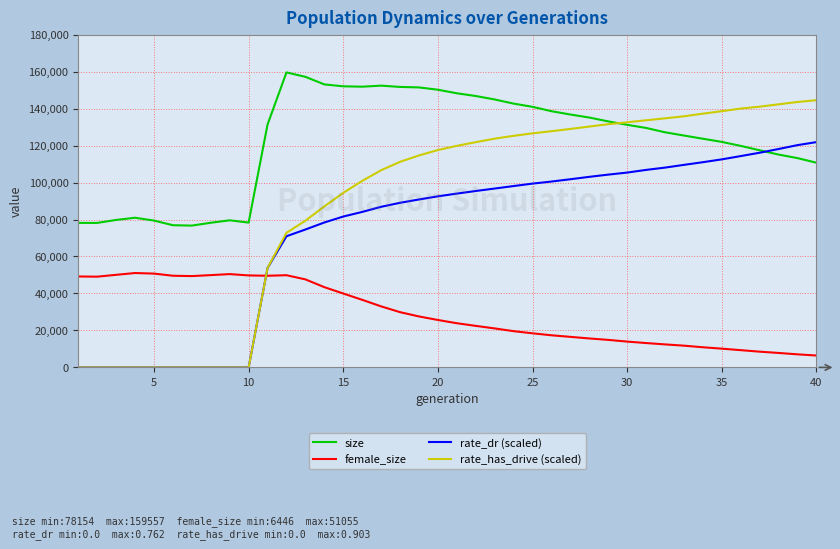

Which series has the largest total across all categories?

size